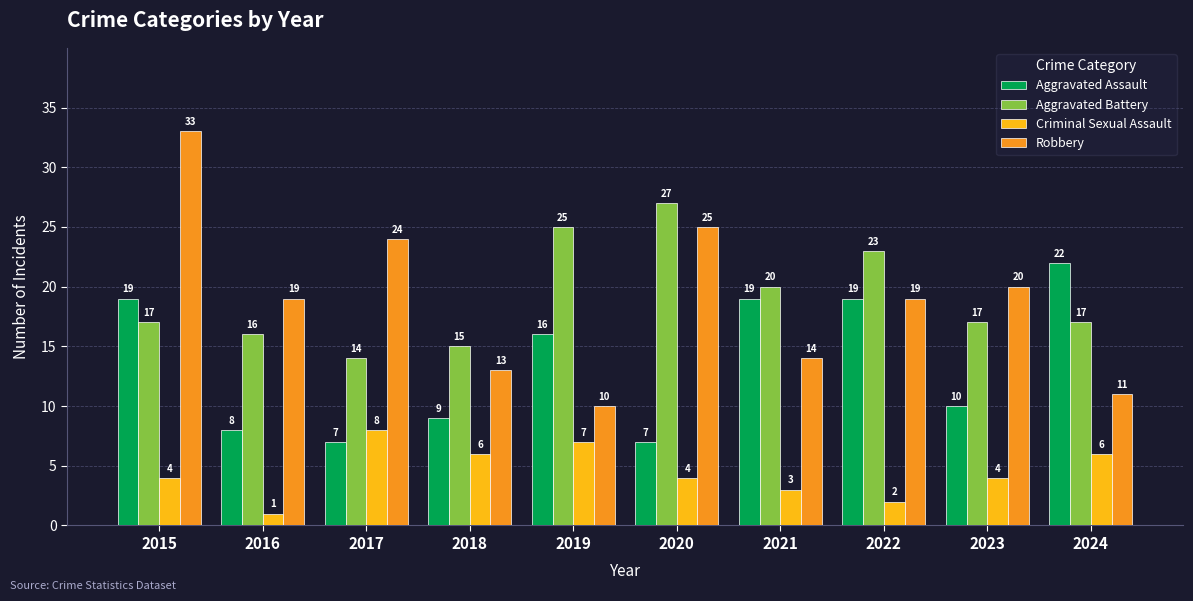

Reading left to right, what are all the values shown in this chart?

Aggravated Assault: 2015=19	2016=8	2017=7	2018=9	2019=16	2020=7	2021=19	2022=19	2023=10	2024=22
Aggravated Battery: 2015=17	2016=16	2017=14	2018=15	2019=25	2020=27	2021=20	2022=23	2023=17	2024=17
Criminal Sexual Assault: 2015=4	2016=1	2017=8	2018=6	2019=7	2020=4	2021=3	2022=2	2023=4	2024=6
Robbery: 2015=33	2016=19	2017=24	2018=13	2019=10	2020=25	2021=14	2022=19	2023=20	2024=11